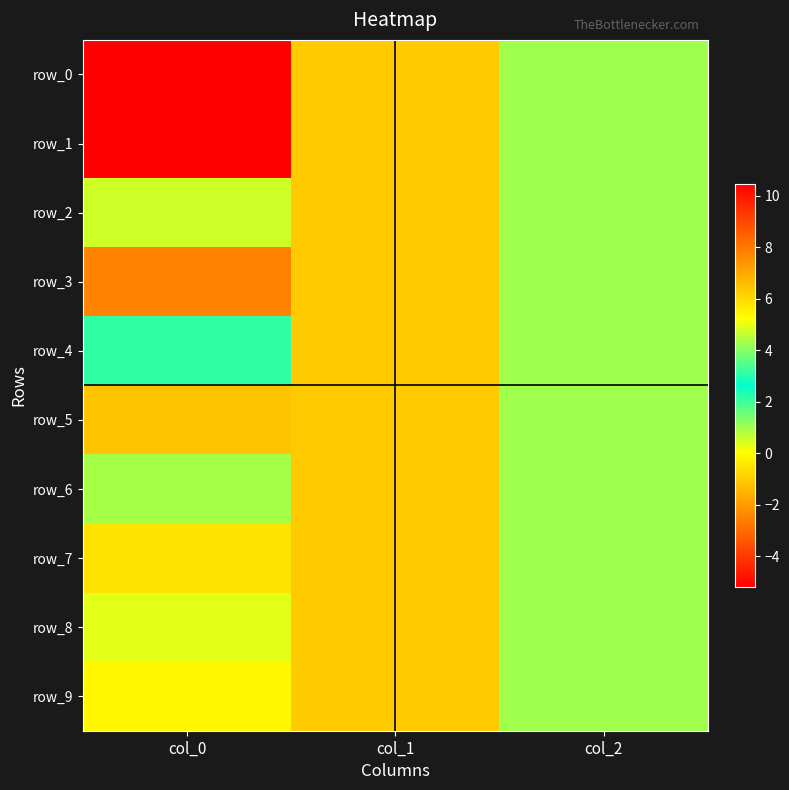

At which category is the sum across all series the highest?

col_2